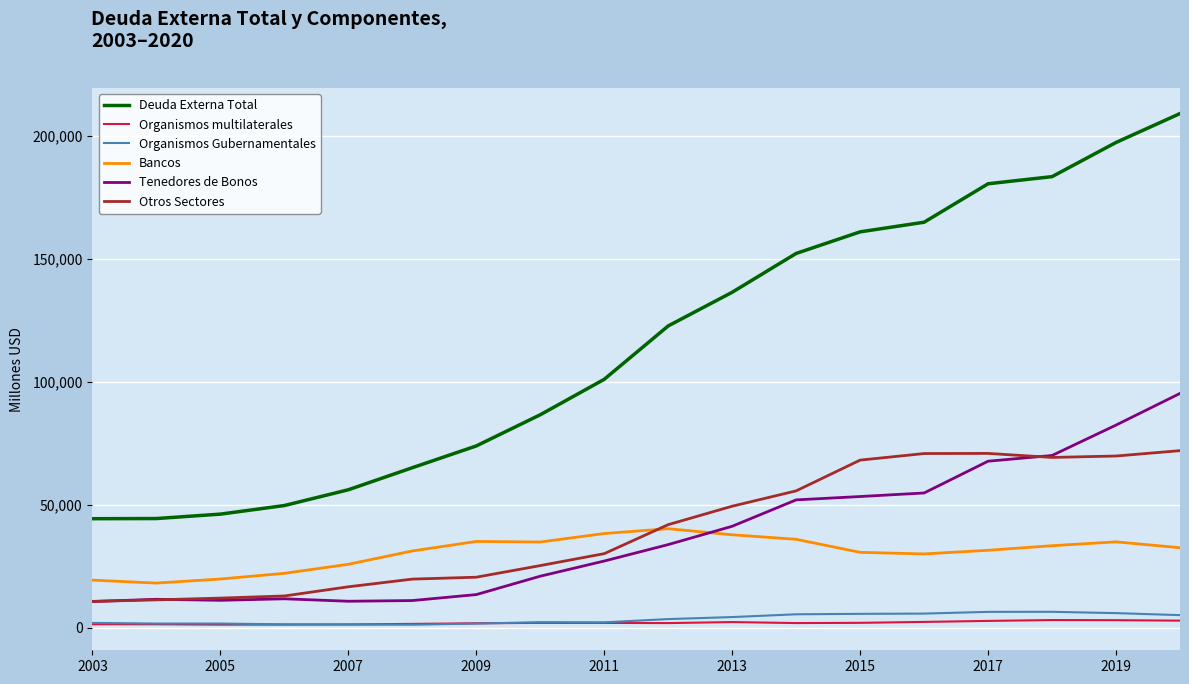

Which series has the widest spread of values?

Deuda Externa Total